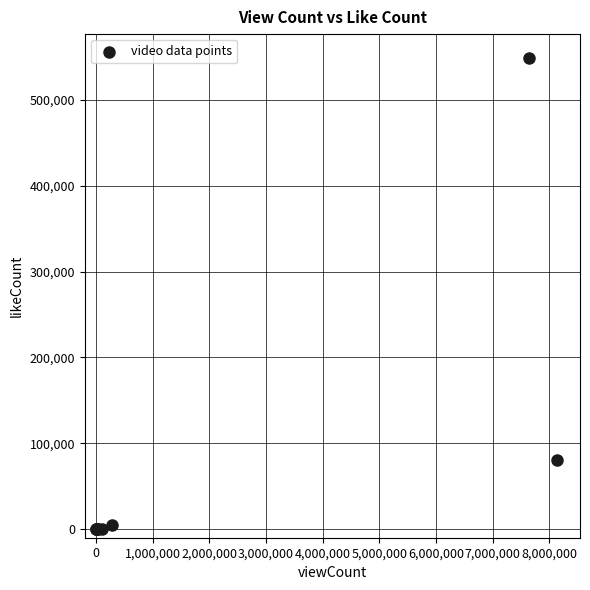

What Y value in the scatter plot is closest to 274513?

80648